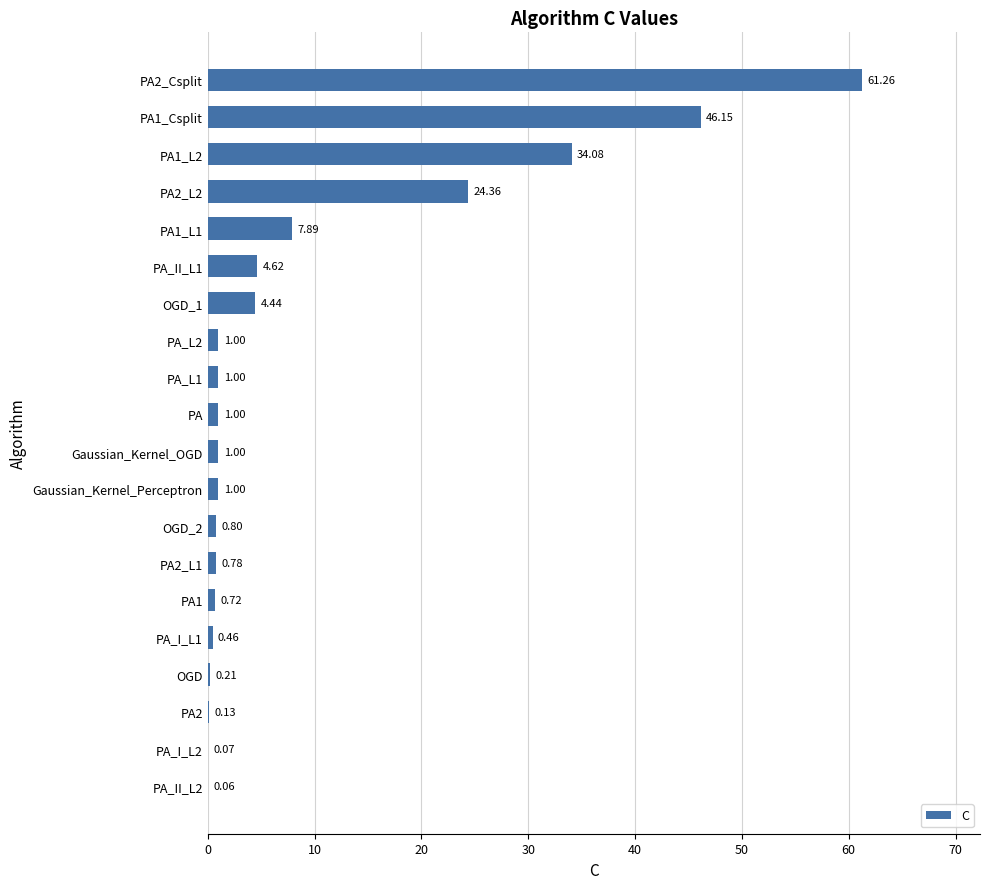

Which has a higher value, Gaussian_Kernel_OGD or PA2?

Gaussian_Kernel_OGD